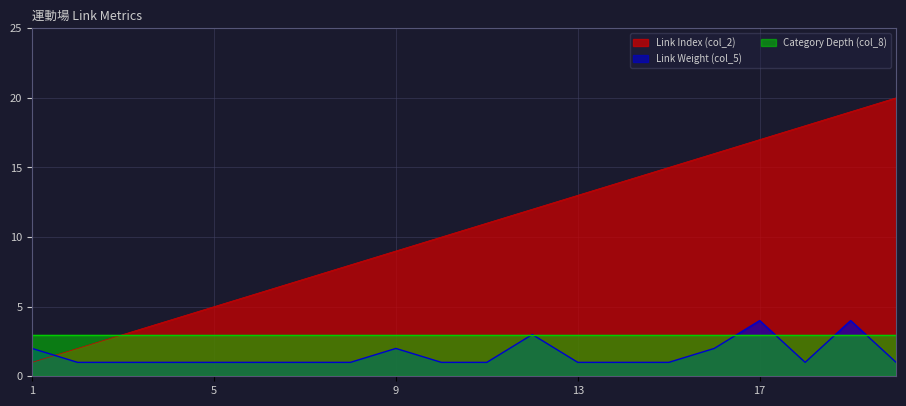

What is the total value across all series at 17?

24